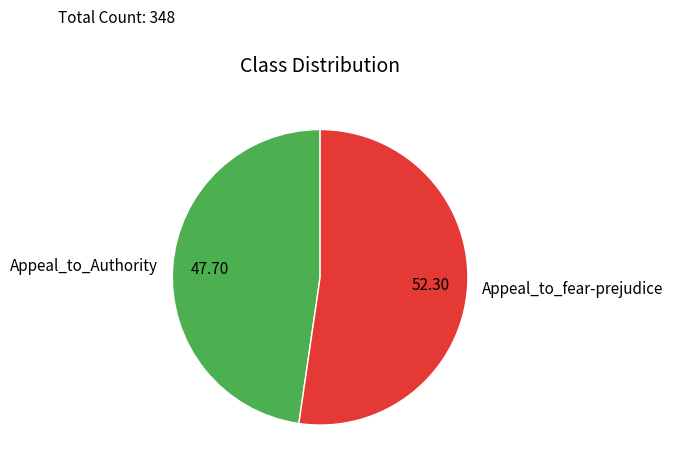

Rank the categories by value from highest to lowest.

Appeal_to_fear-prejudice, Appeal_to_Authority